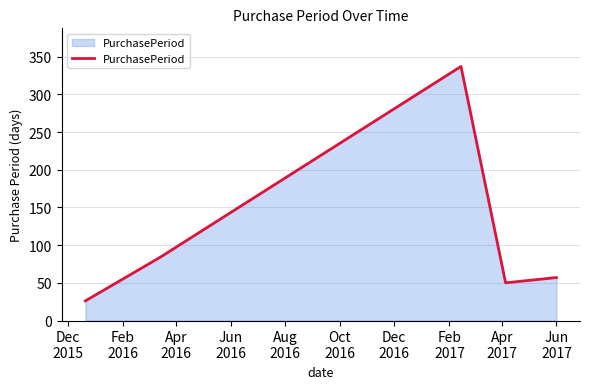

How many lines are shown in the chart?

1